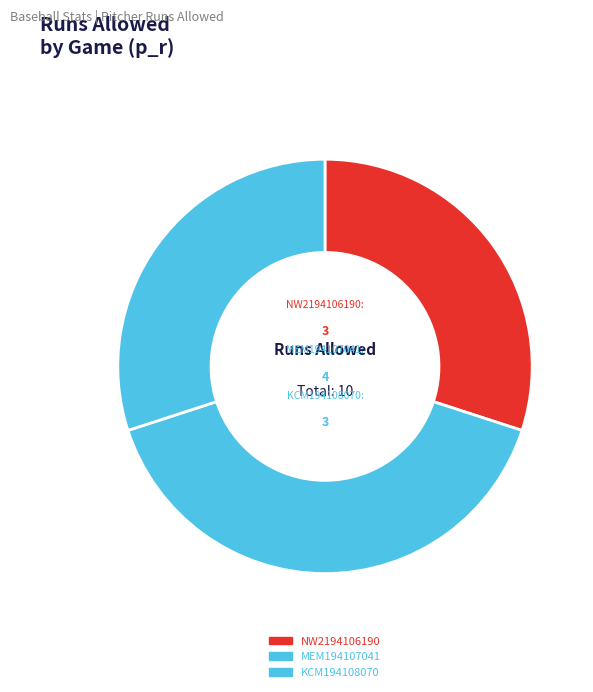

Do KCM194108070 and MEM194107041 together represent more than half of the pie?

Yes